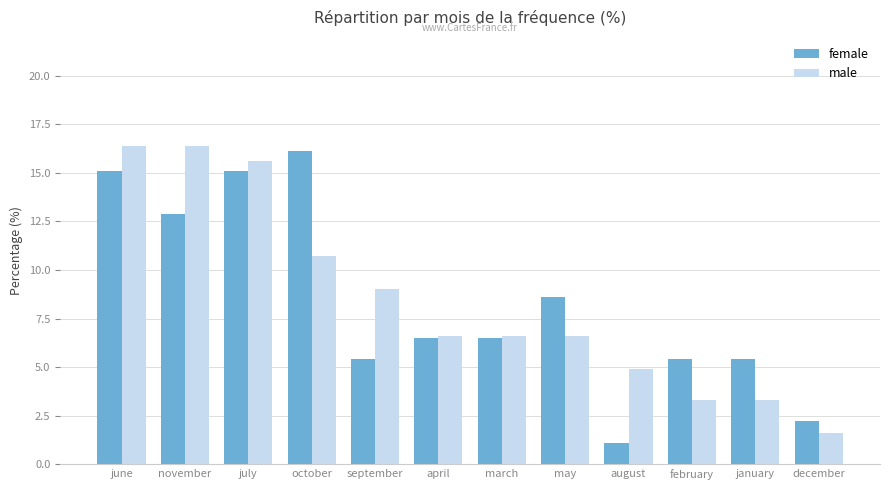

What is the difference between the maximum and minimum values in the female series?

15.0